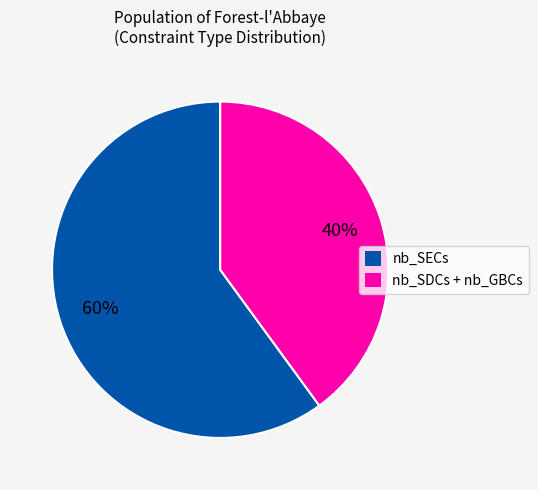

Combined, do nb_SDCs + nb_GBCs and nb_SECs account for over 50%?

Yes